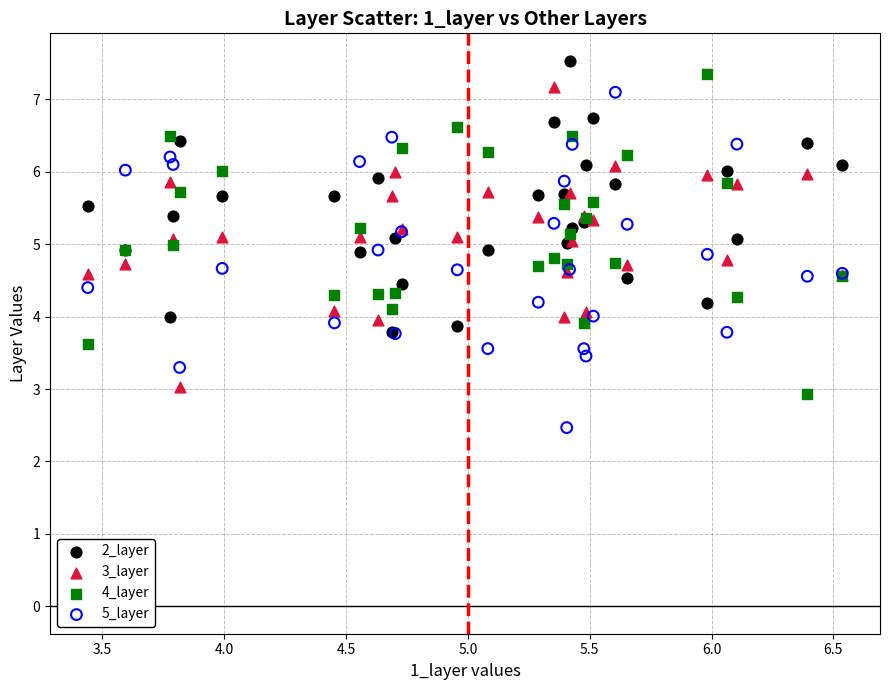

Which series reaches the maximum Y coordinate?

2_layer